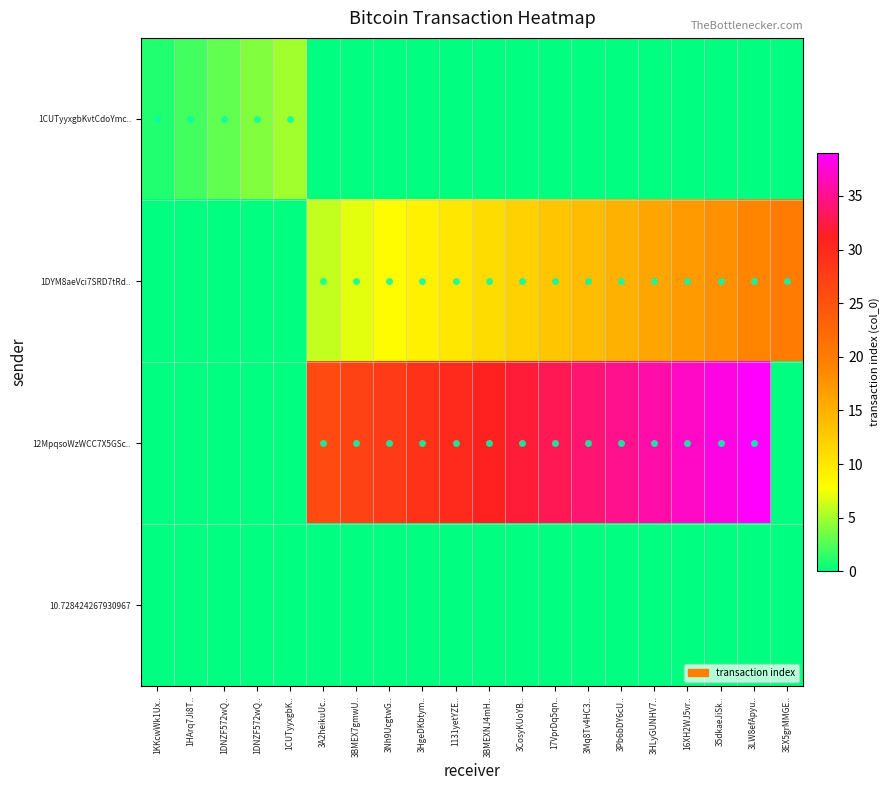

What is the spread (max minus min) of values at 1DNZF572wQ..?

3